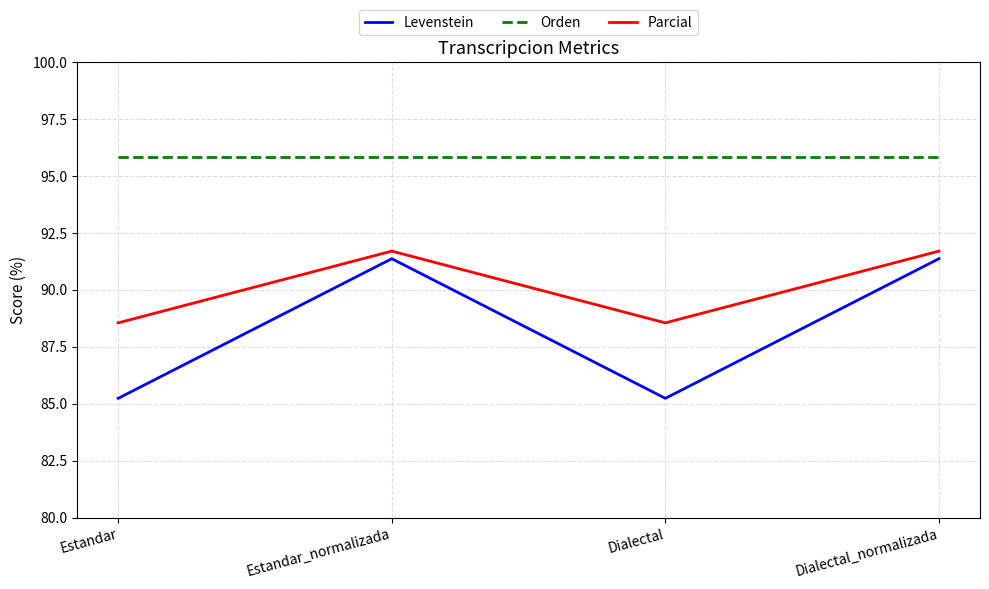

True or false: Orden and Parcial intersect in this chart.

False